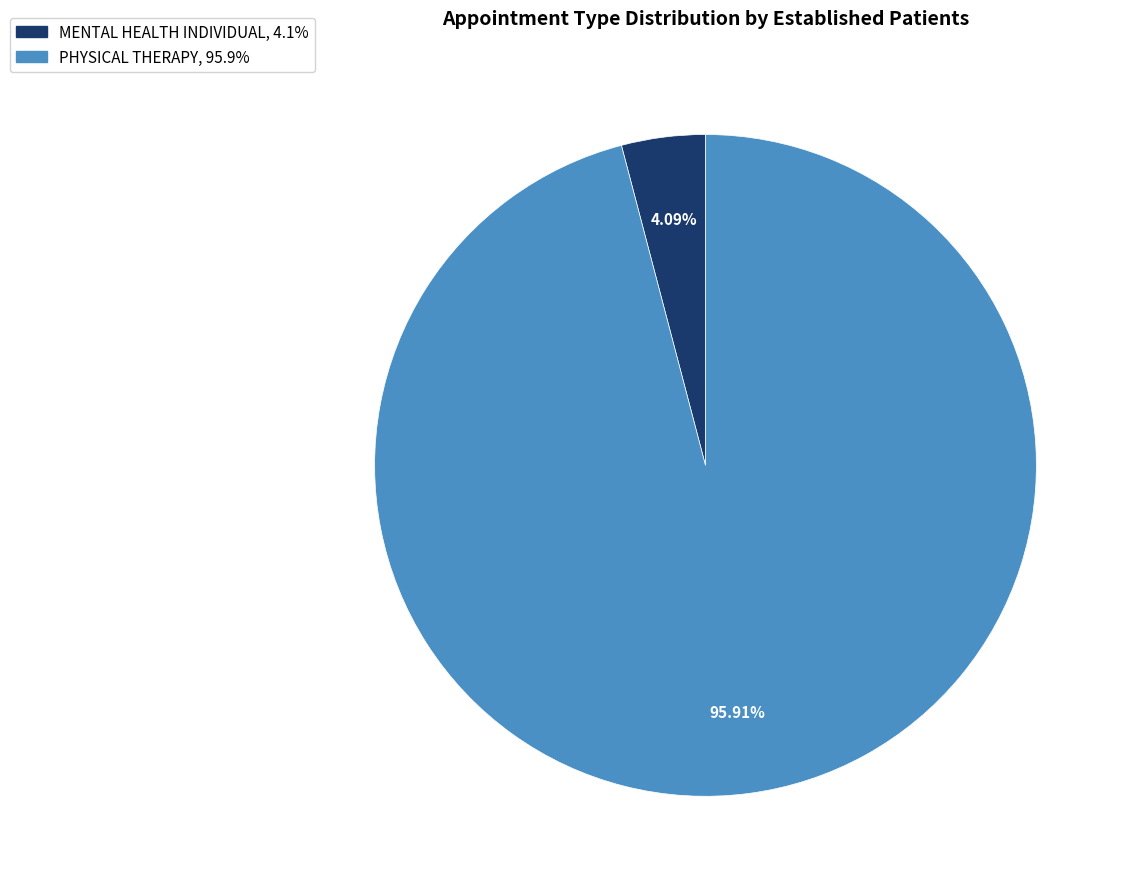

Is it true that MENTAL HEALTH INDIVIDUAL is 4% of the pie?

True